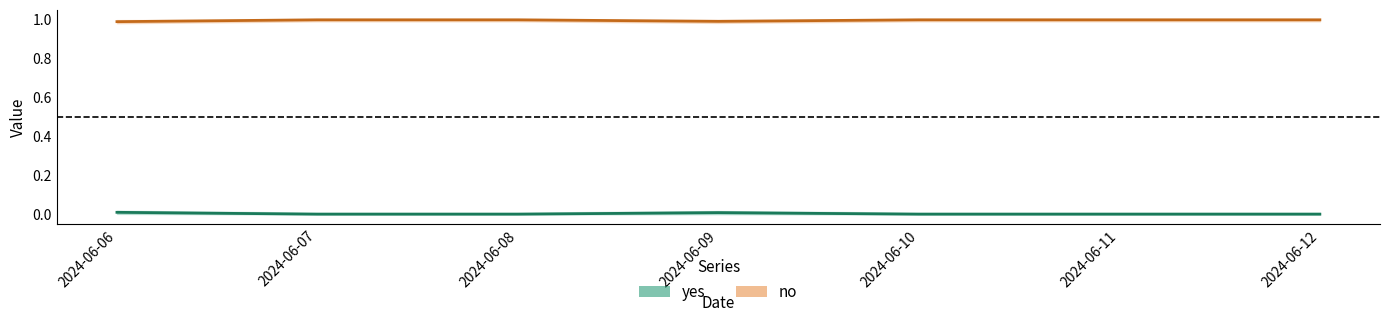

Reading left to right, transcribe all the data shown in this chart.

yes: 0.0	0.0	0.0	0.0	0.0	0.0	0.0
no: 1.0	1.0	1.0	1.0	1.0	1.0	1.0